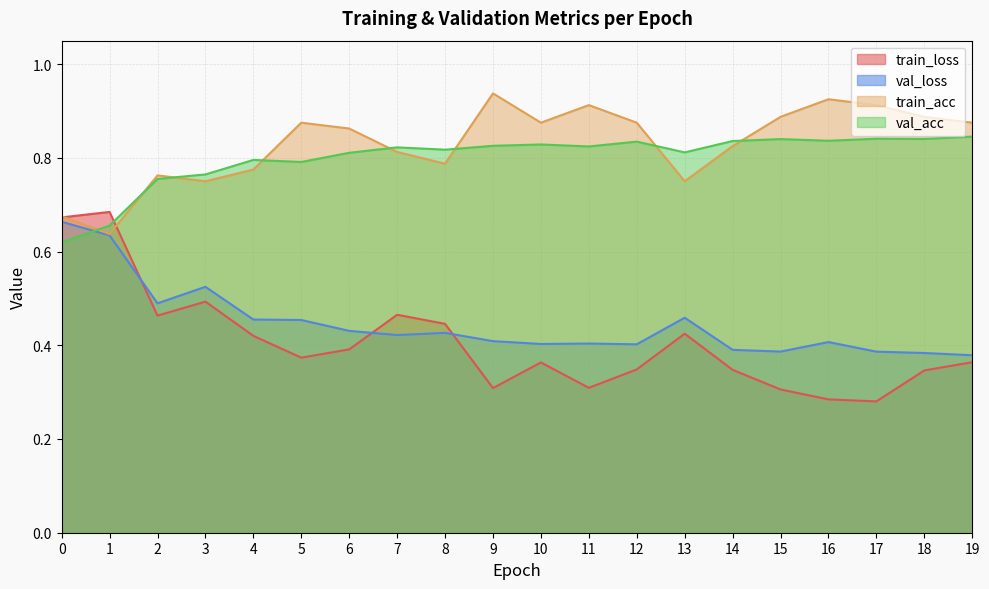

Between 5 and 2, which is larger?

2